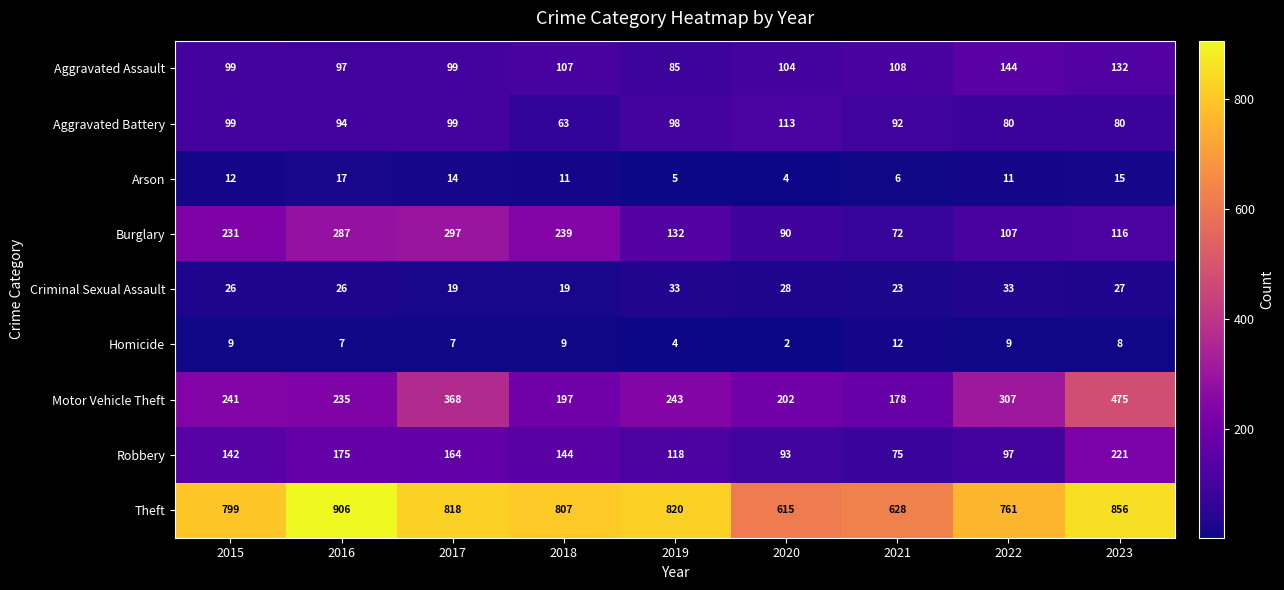

What is the difference between the Aggravated Assault values at 2019 and 2023?

47